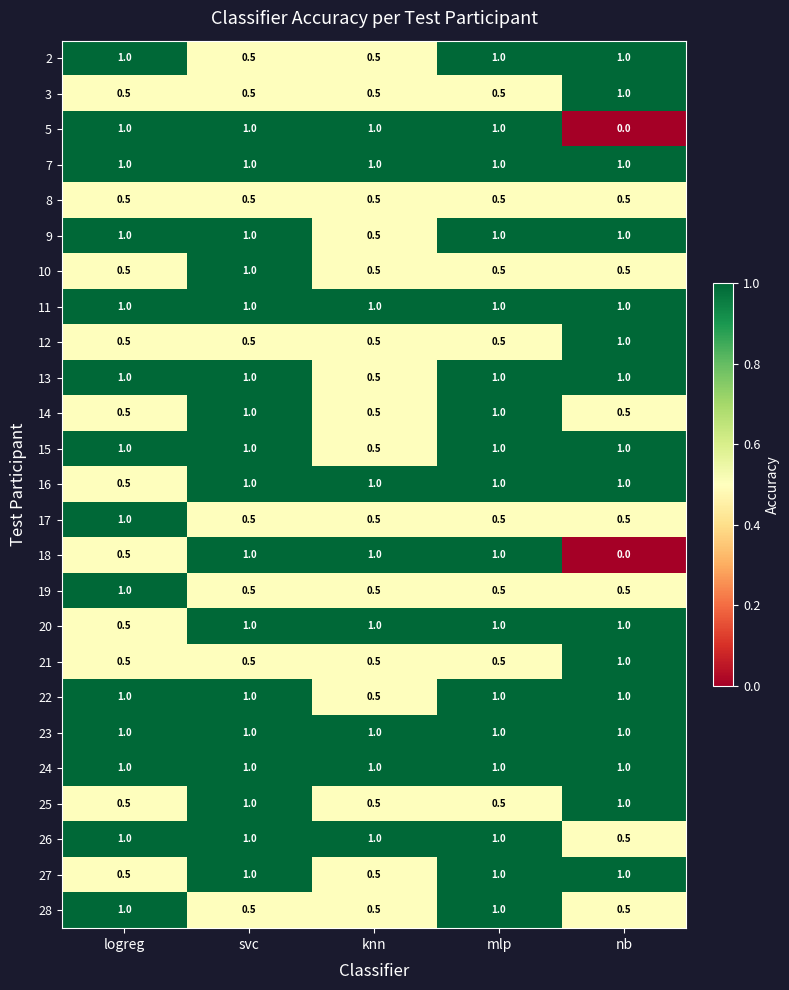

Count the 14 values in the range 0 to 1.

5